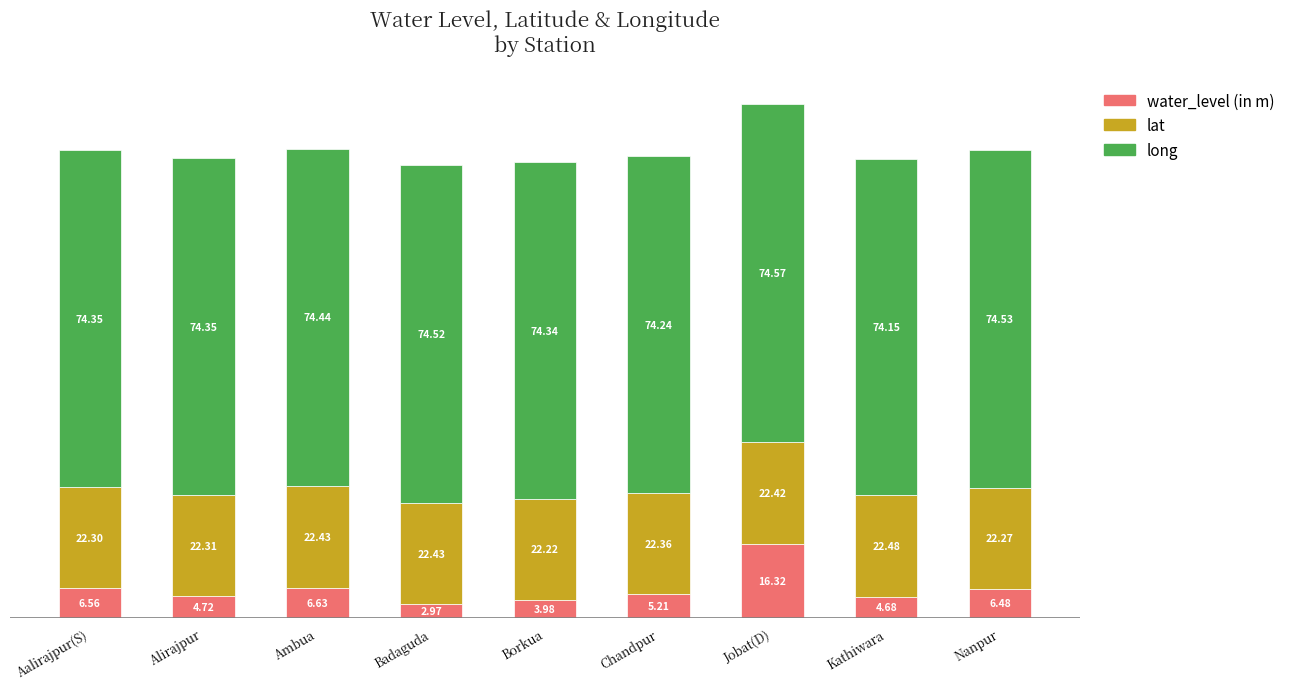

What is the sum of the water_level (in m) values at Nanpur and Jobat(D)?

22.8